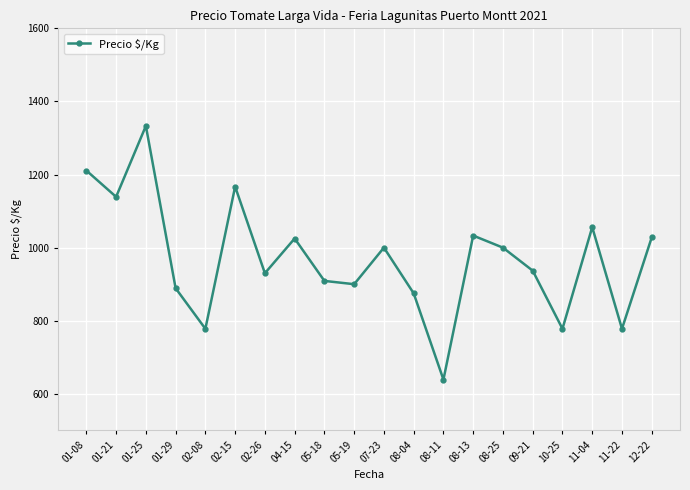

What value does the data have at 01-21, to the nearest 10?

1140